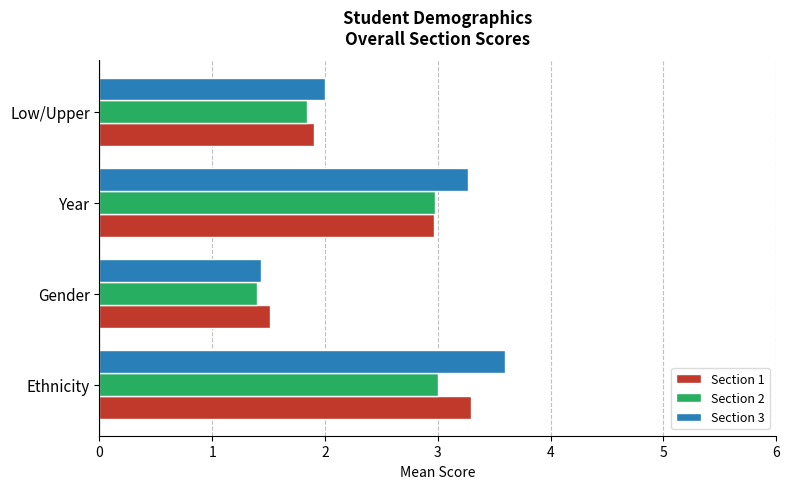

The value of Section 3 at Low/Upper is 2.0. True or false?

True